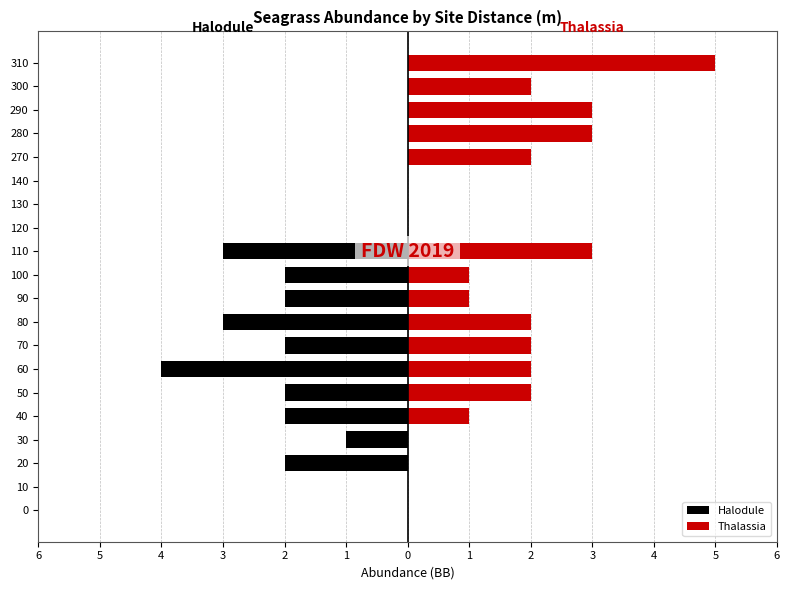

Reading left to right, transcribe all the data shown in this chart.

Halodule: 0	0	-2	-1	-2	-2	-4	-2	-3	-2	-2	-3	0	0	0	0	0	0	0	0
Thalassia: 0	0	0	0	1	2	2	2	2	1	1	3	0	0	0	2	3	3	2	5